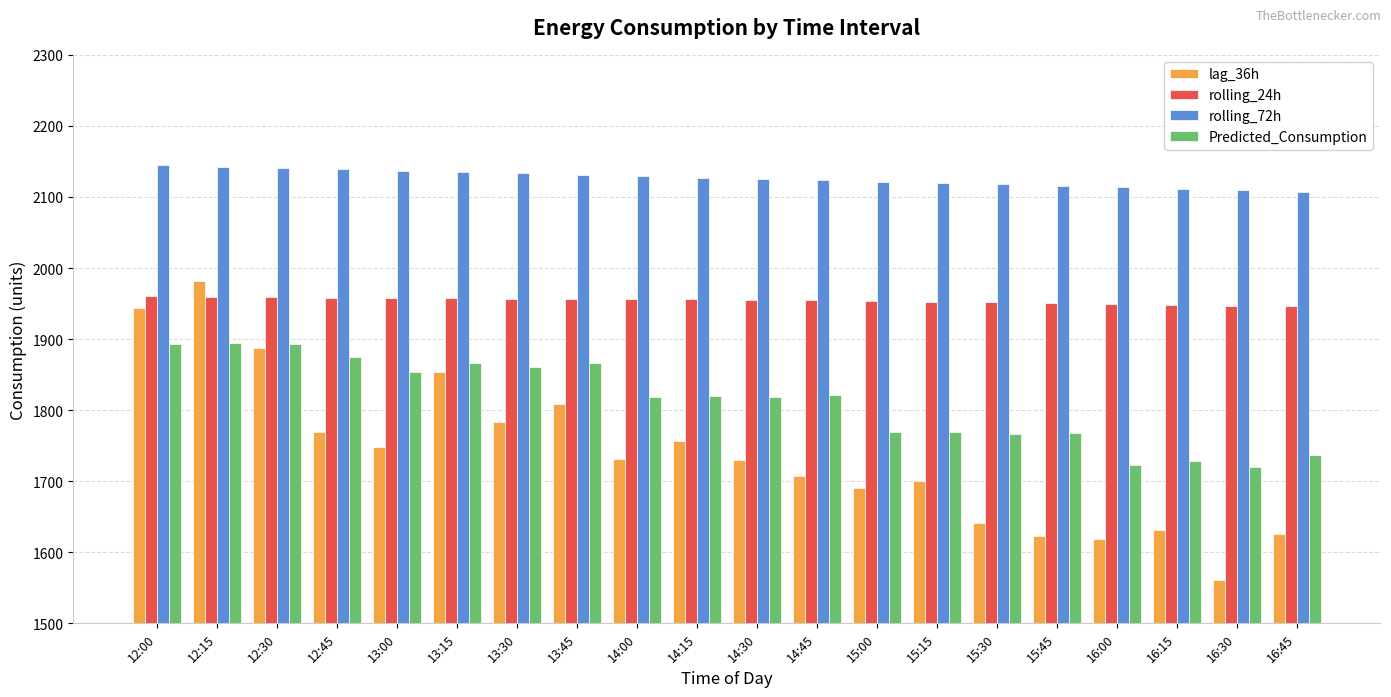

True or false: rolling_24h has a value of 432.2 at 12:45.

False